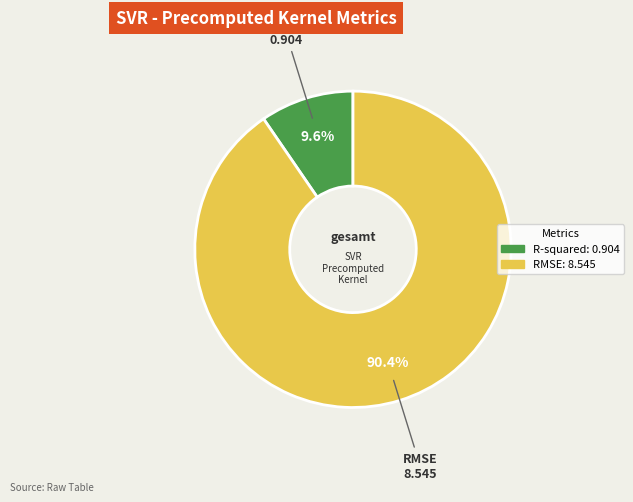

How much of the chart is everything except RMSE?

9.6%